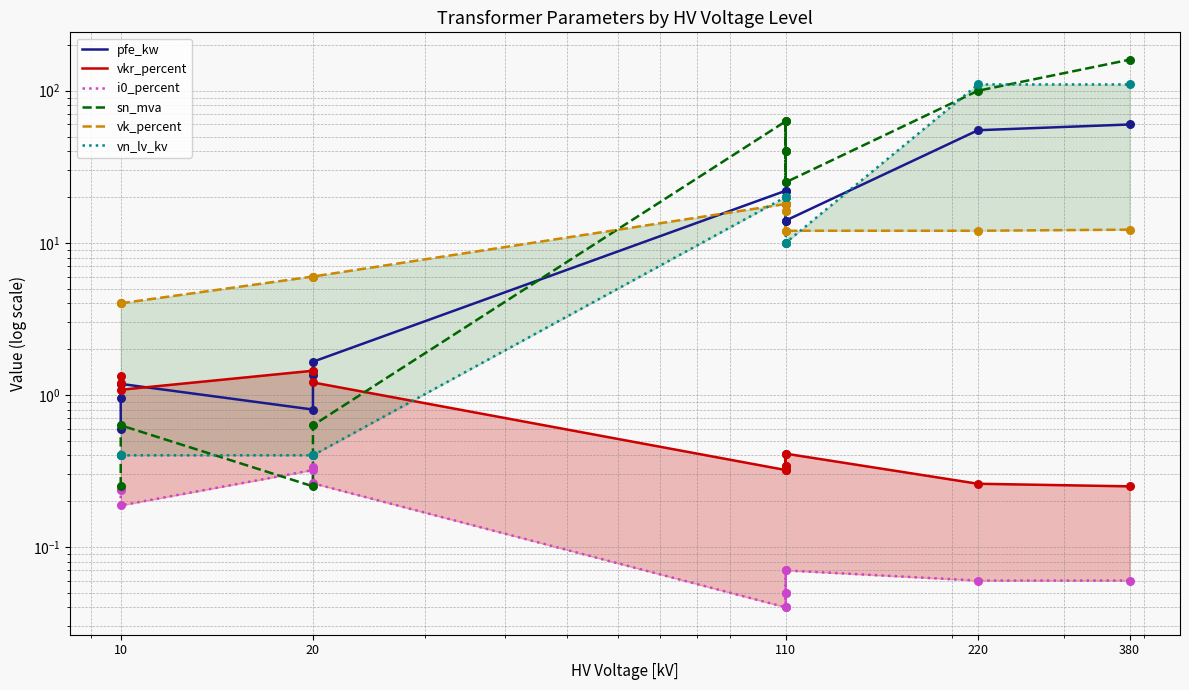

Which series has the largest Y range (max minus min)?

sn_mva